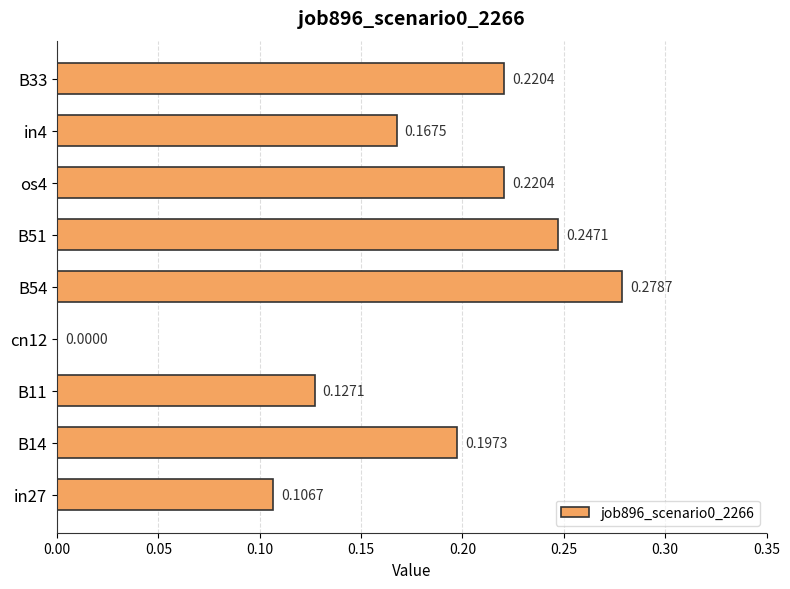

Count the values in the range 0 to 1.

9